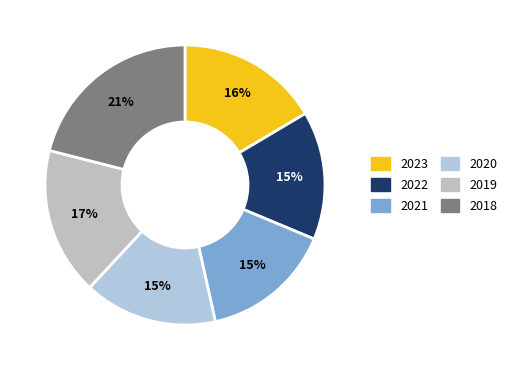

Count the number of slices in the pie.

6